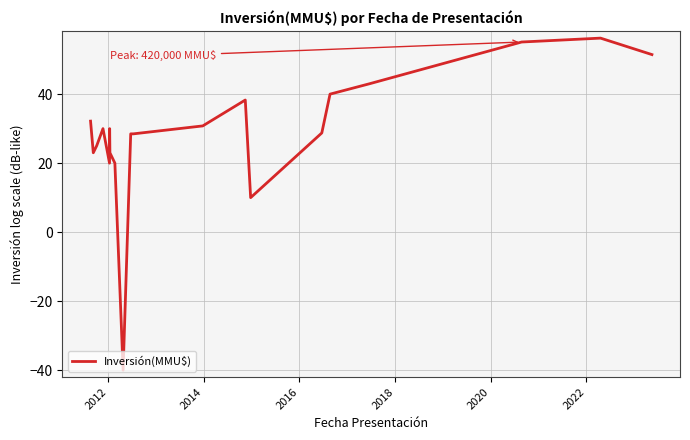

What is the difference between the maximum and minimum values?

96.2